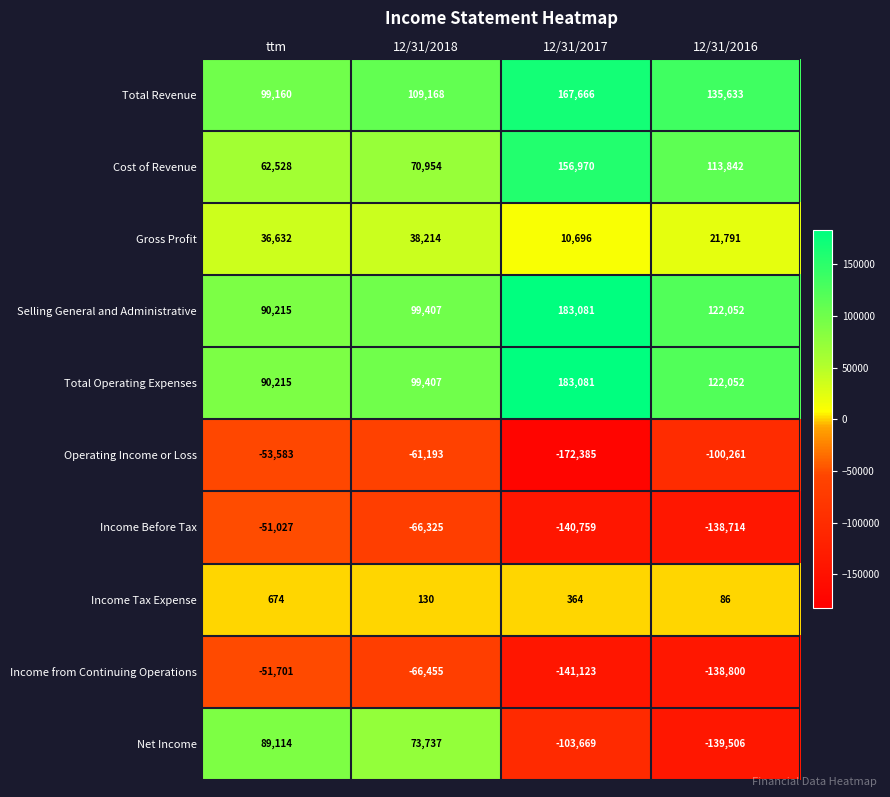

What is the sum of all Income Tax Expense values?

1254